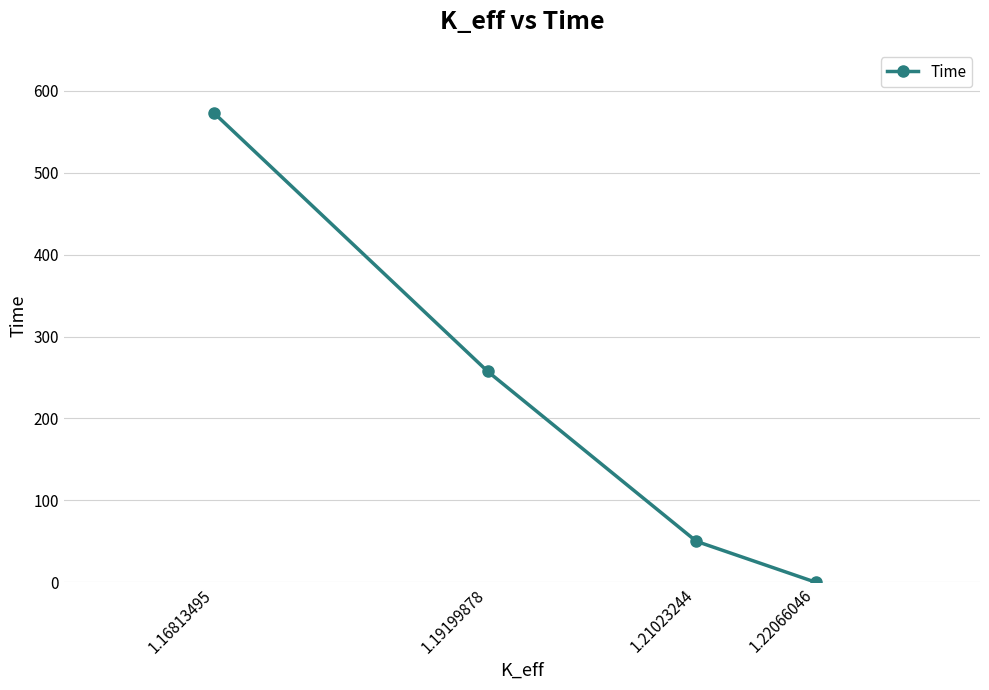

True or false: the data shows 0.0 at 1.22066046.

True